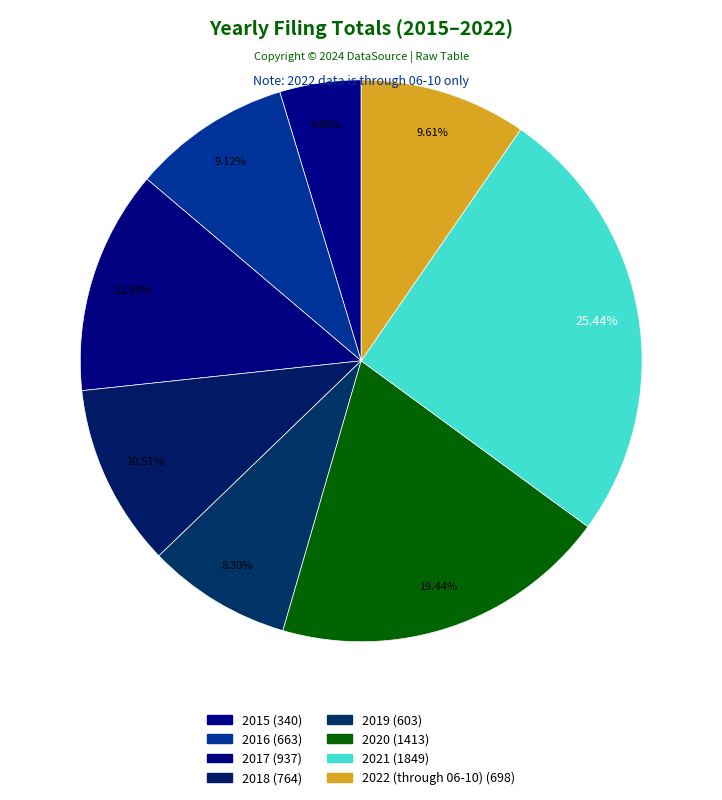

How many slices are in this pie chart?

8